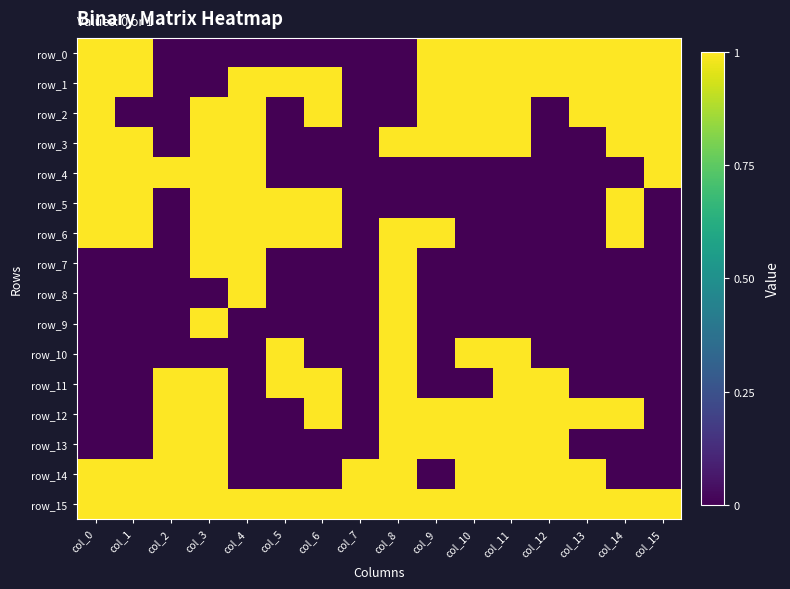

Is the value of row_11 at col_0 greater than the value of row_10 at col_1?

No